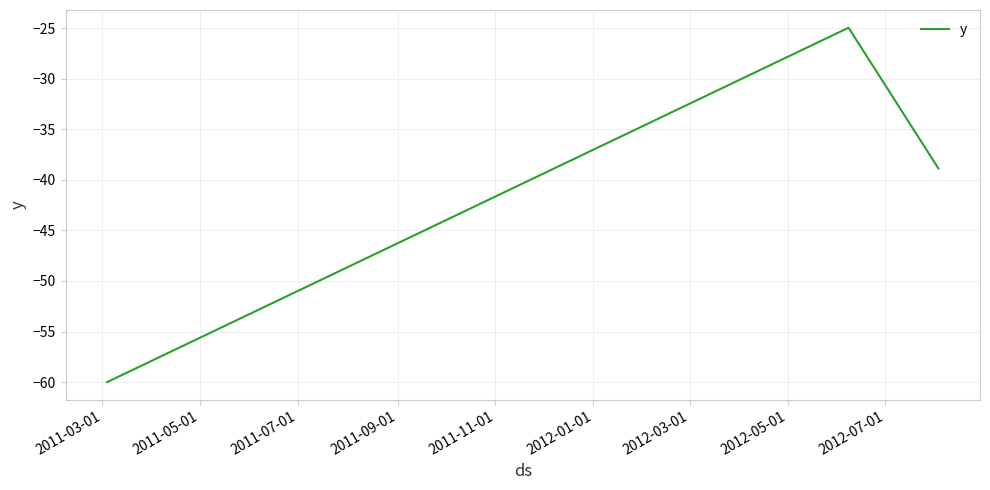

What is the difference between the maximum and second lowest values?

13.9